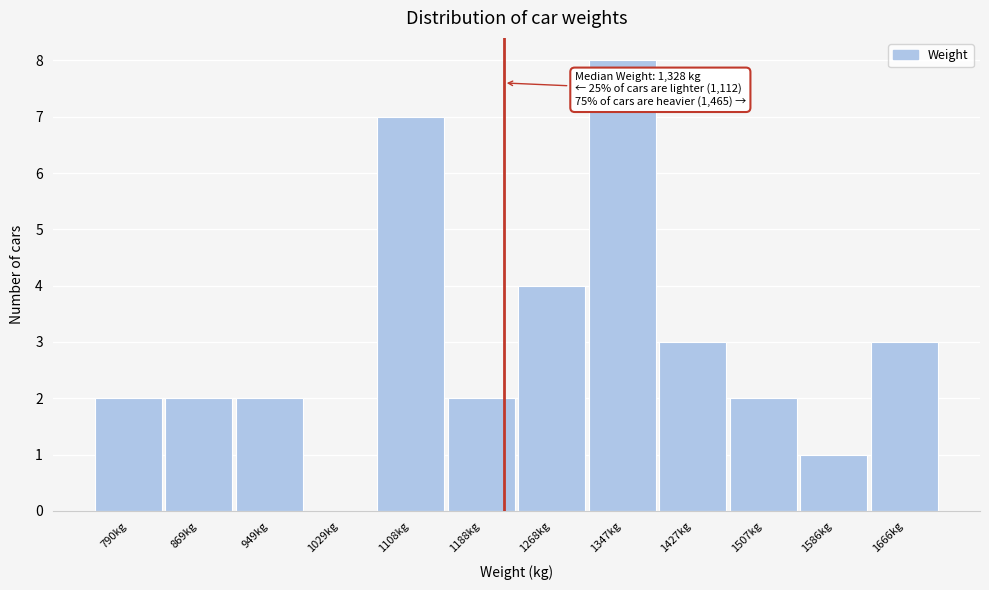

Reading left to right, what are all the values shown in this chart?

790kg=2	869kg=2	949kg=2	1029kg=0	1108kg=7	1188kg=2	1268kg=4	1347kg=8	1427kg=3	1507kg=2	1586kg=1	1666kg=3